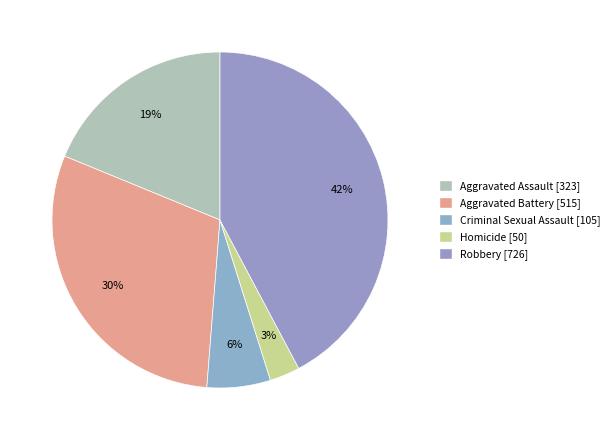

Does Aggravated Battery represent more than half of the total?

No